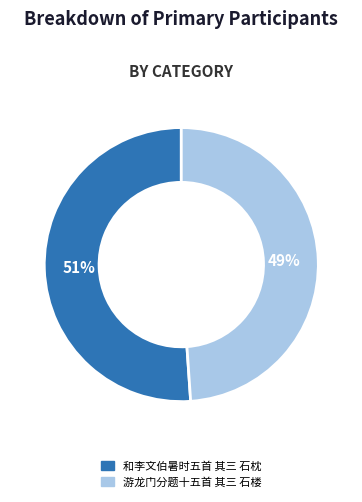

The 游龙门分题十五首 其三 石楼 slice represents 39% of the pie. True or false?

False